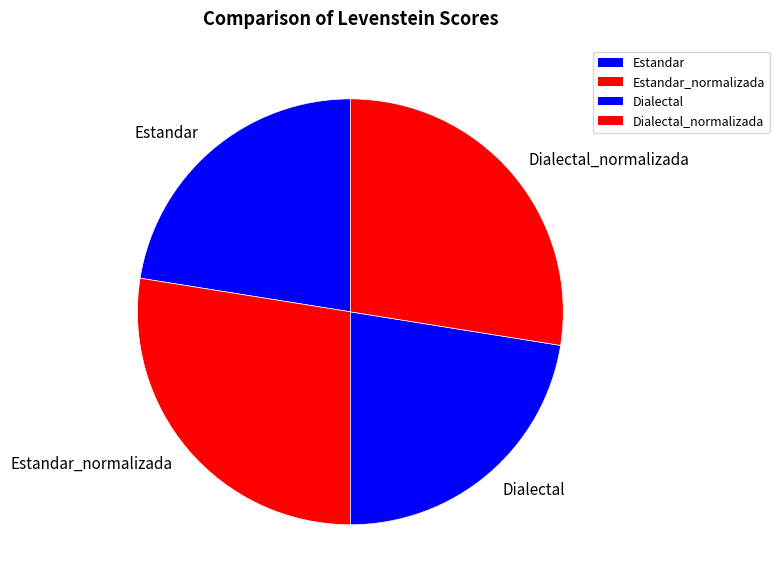

What is the ratio of the value at Estandar to the value at Dialectal?

1.0